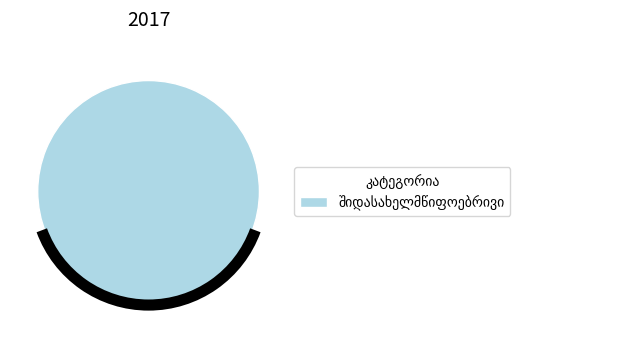

Is the sum of შიდასახელმწიფოებრივი and საერთაშორისო greater than half?

Yes